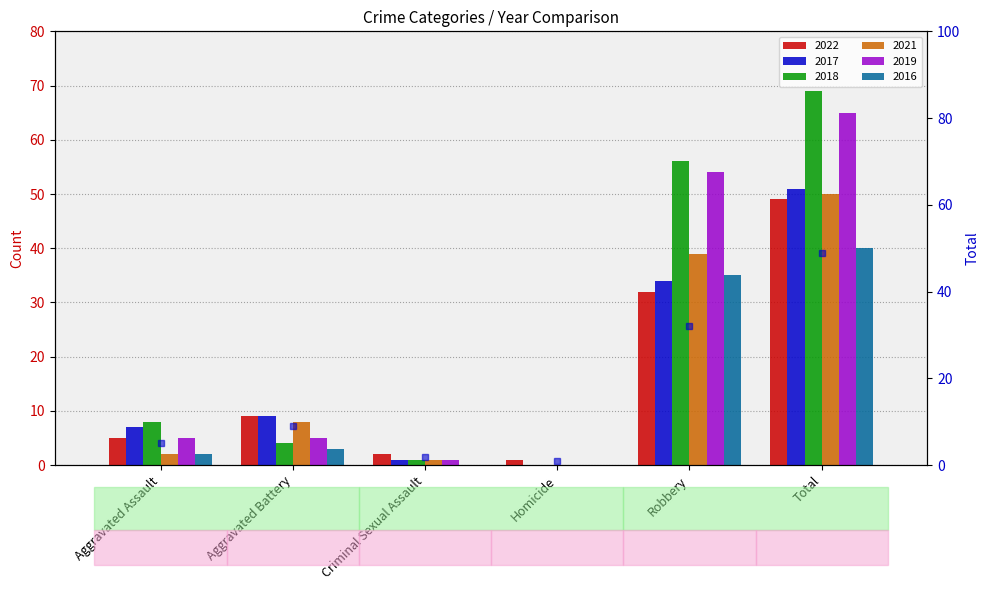

What is the value of the 5th bar from the left?

32